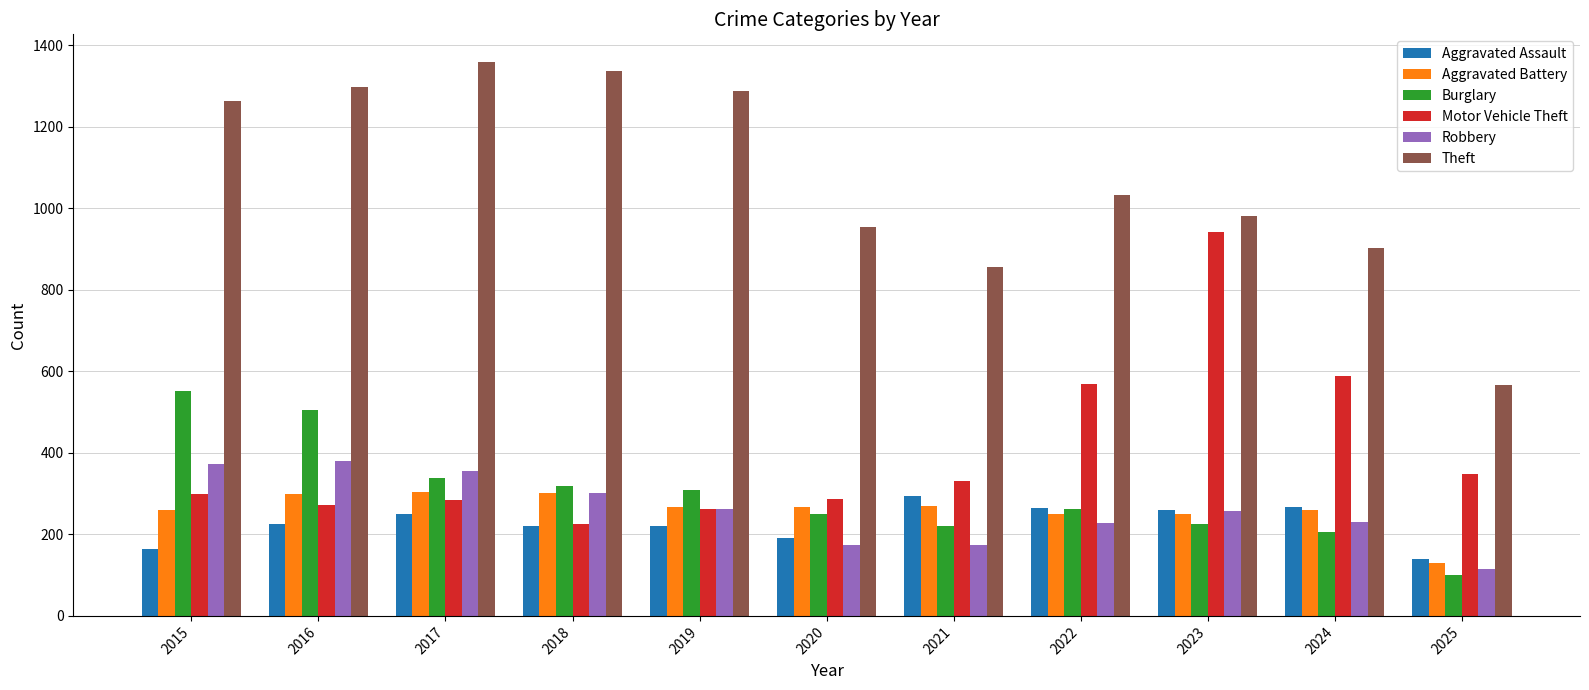

Which series has the largest total across all categories?

Theft